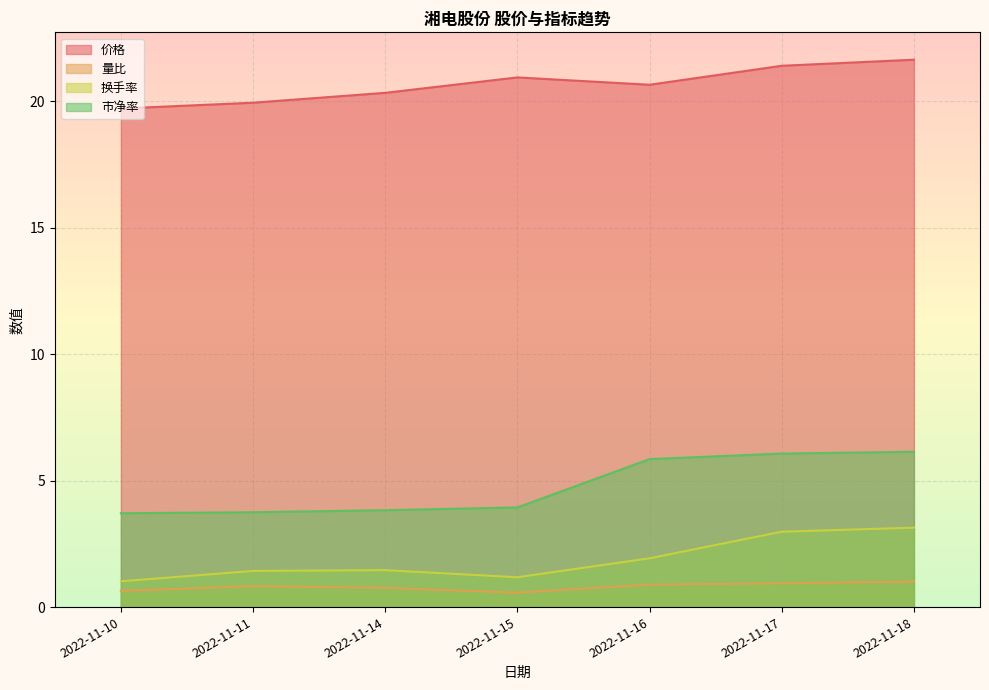

List the series in order of their peak value, highest first.

价格, 市净率, 换手率, 量比